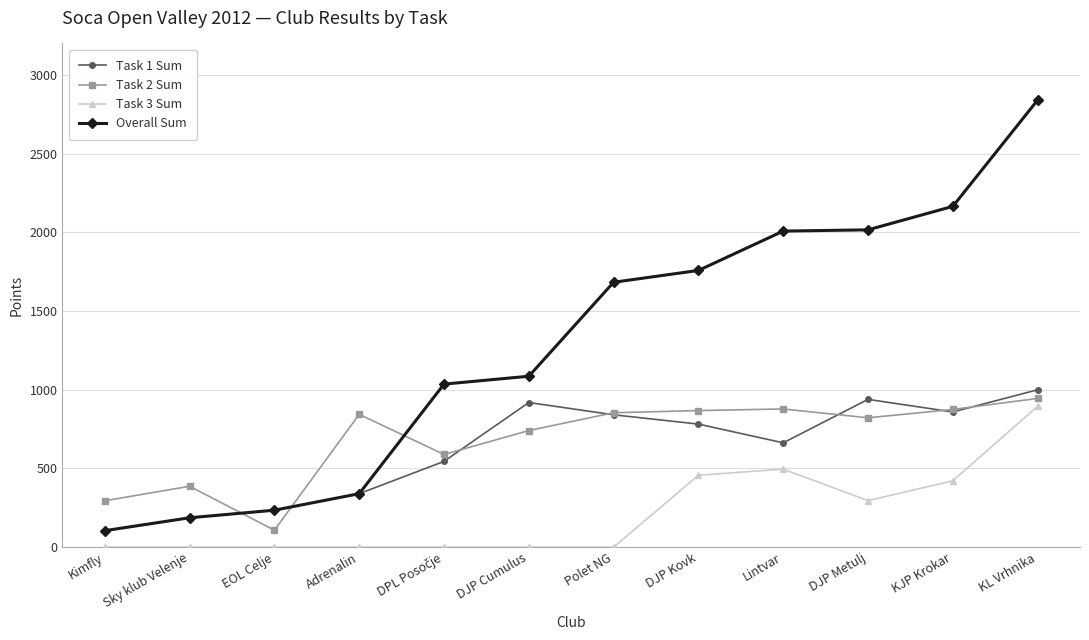

The value of Task 1 Sum at Polet NG is 1337. True or false?

False